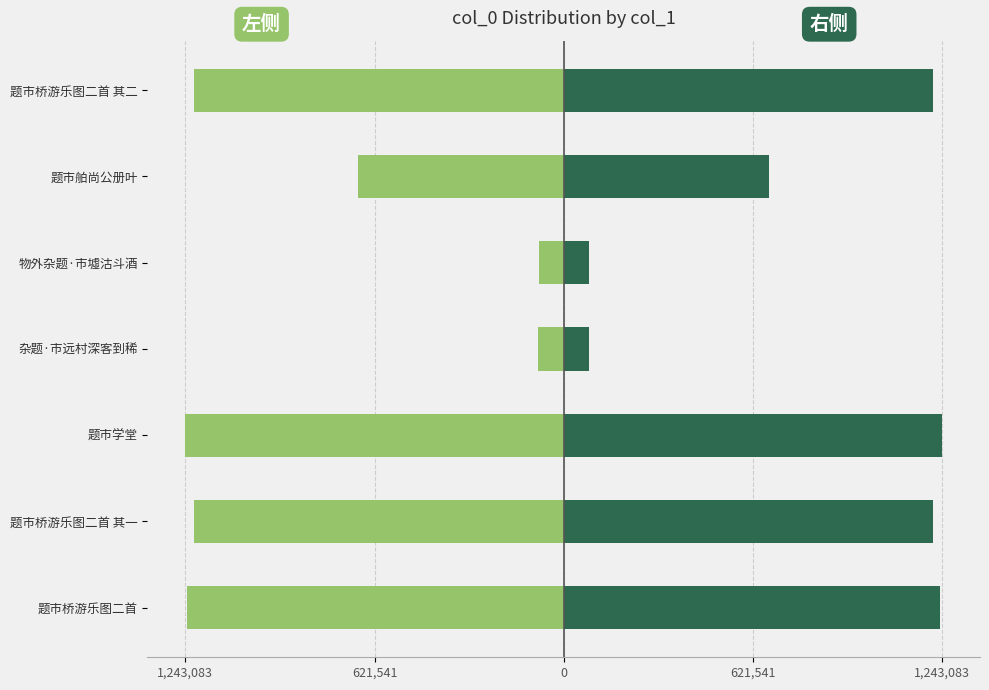

At how many categories does at least one series exceed -809832?

7